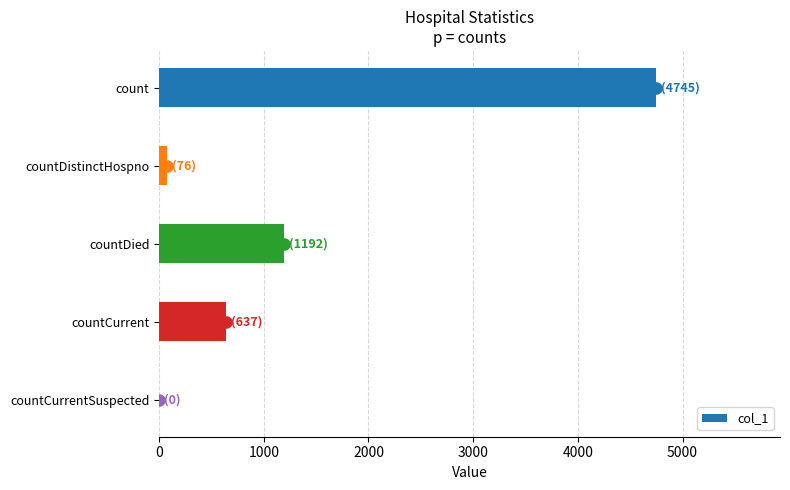

Which has a higher value, countDied or countCurrent?

countDied